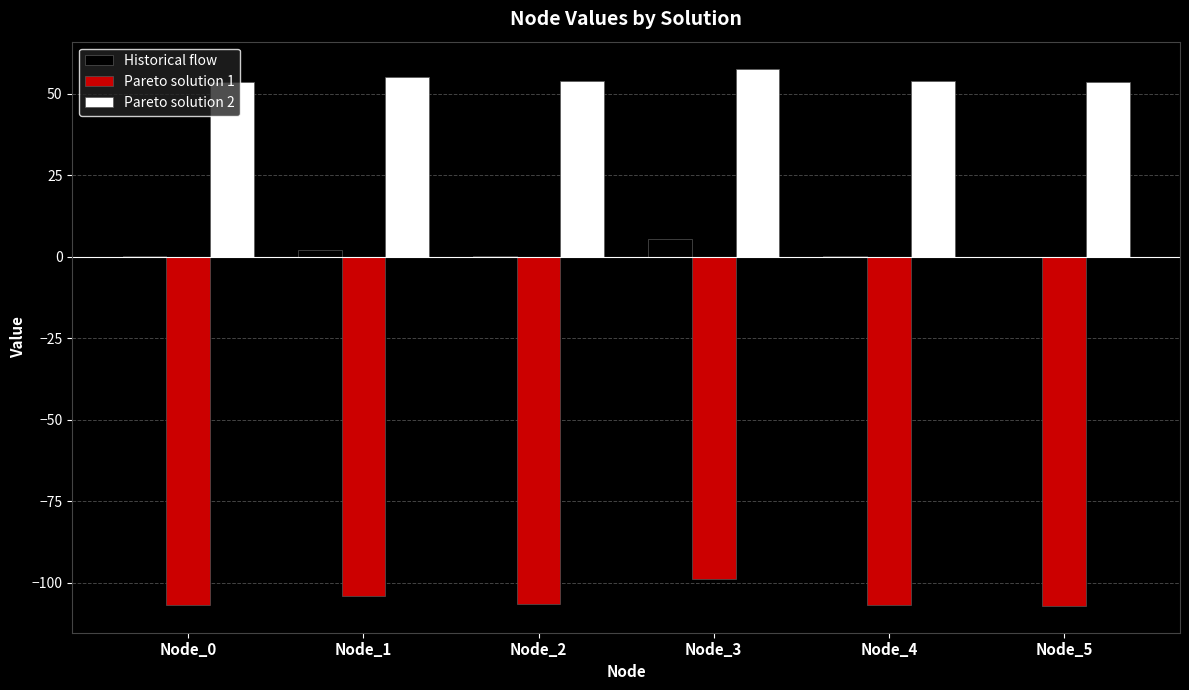

What is the sum of all Historical flow values?

8.8